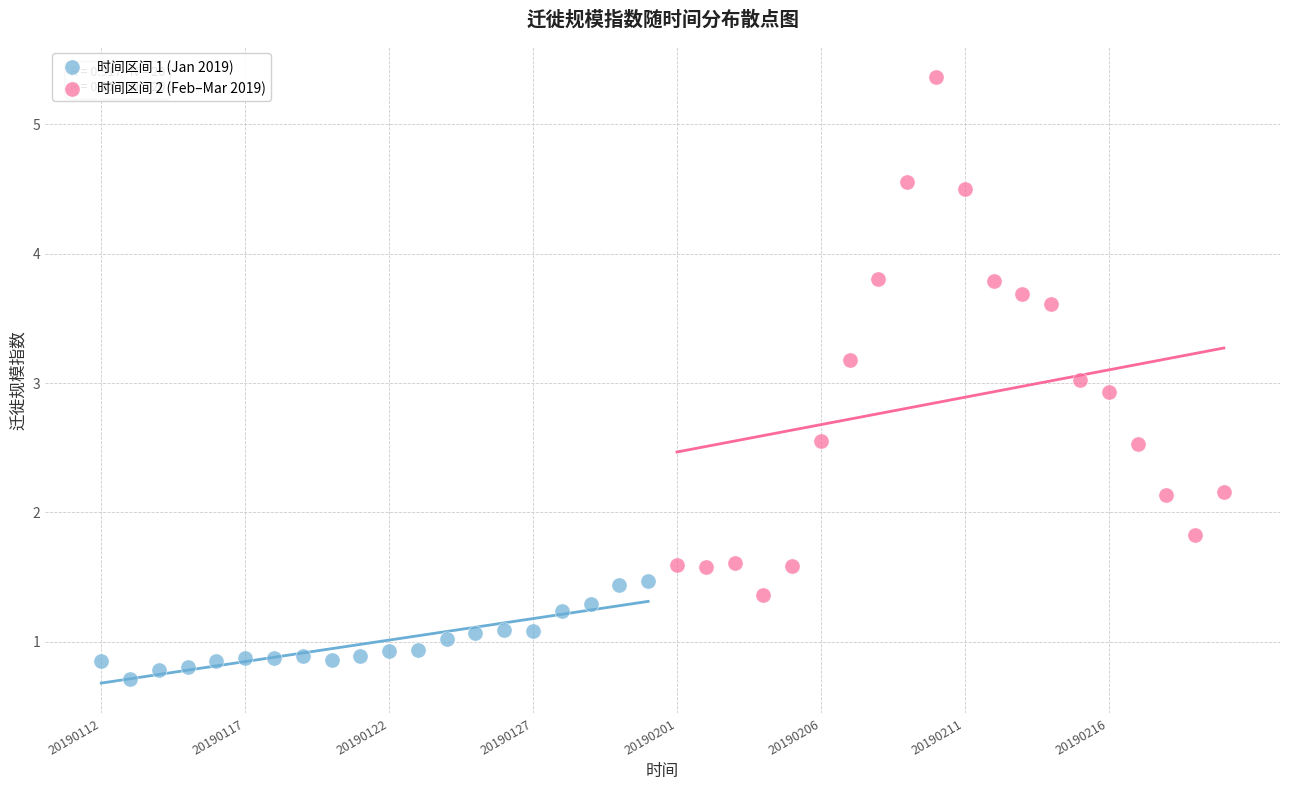

Which series has the widest spread of Y values?

时间区间 2 (Feb–Mar 2019)